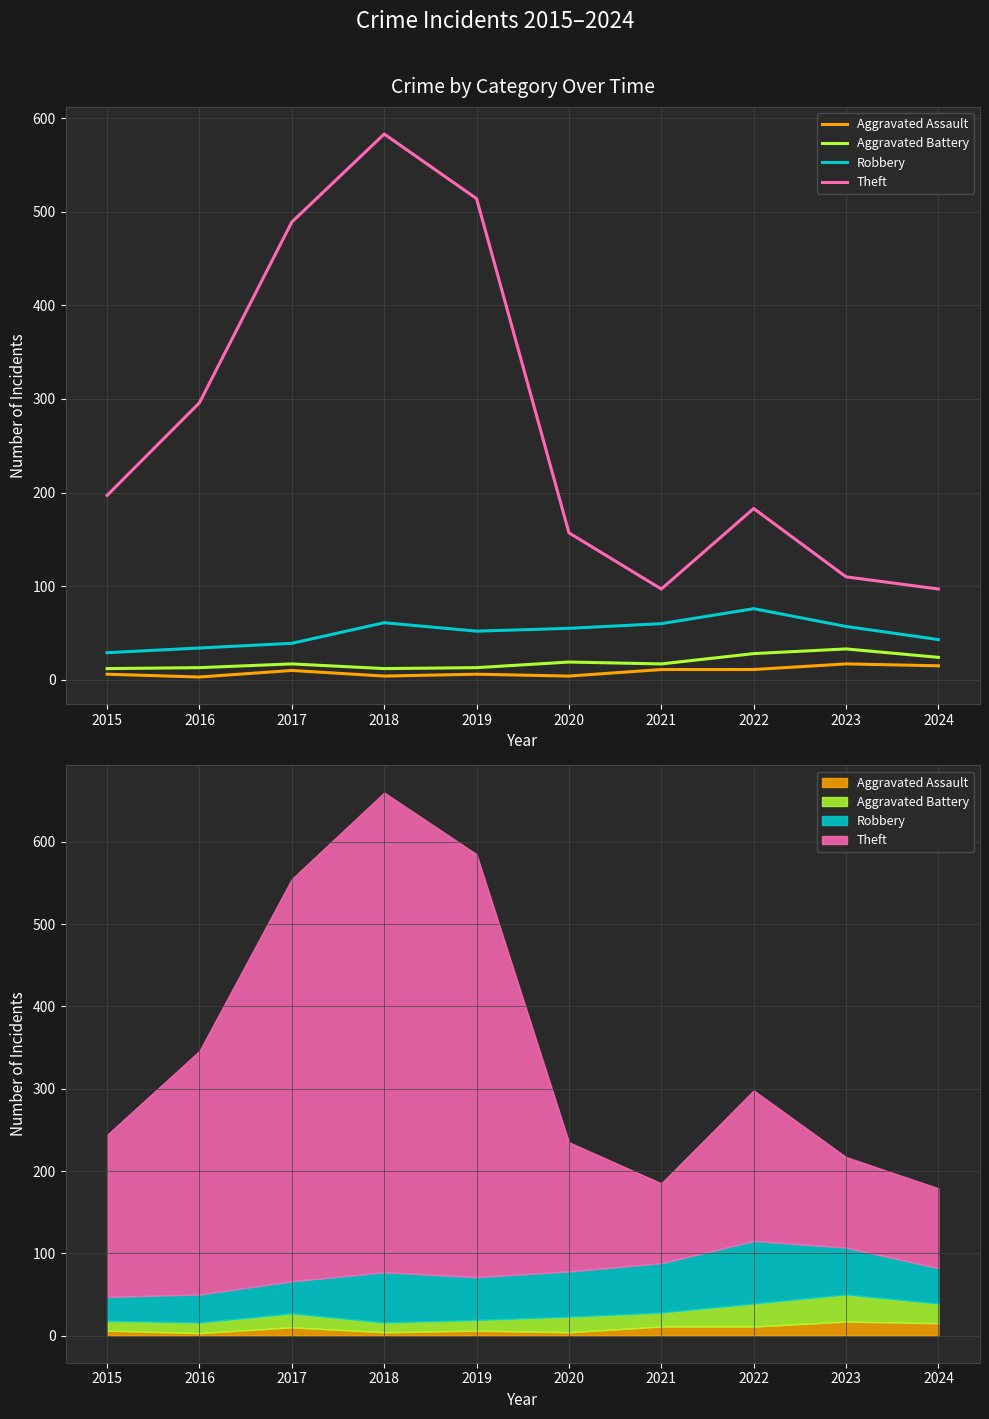

The Theft series shows 514 at 2019. True or false?

True